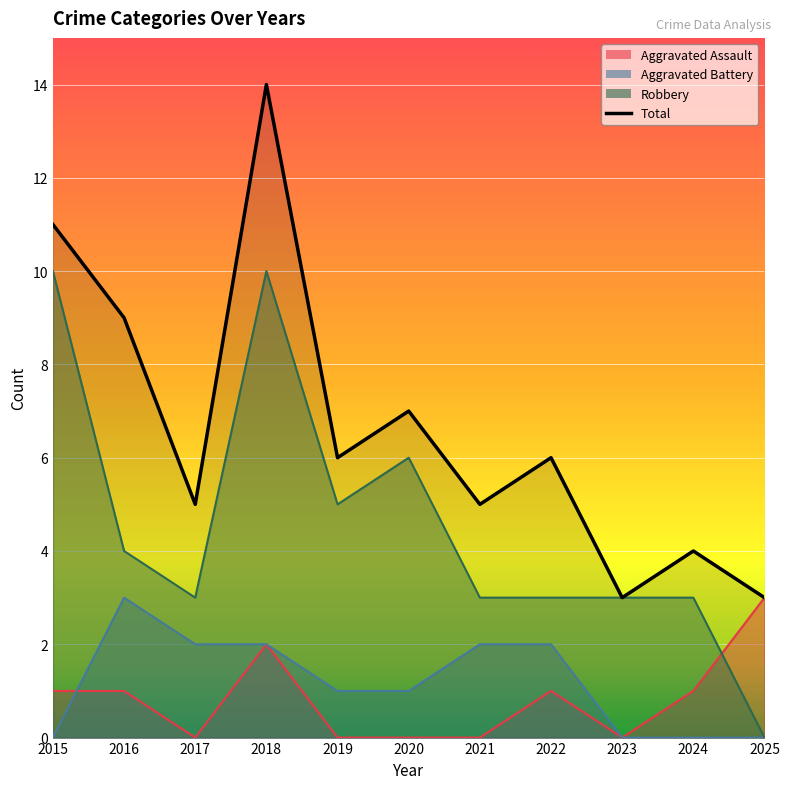

At which category does Total reach its first local valley?

2017